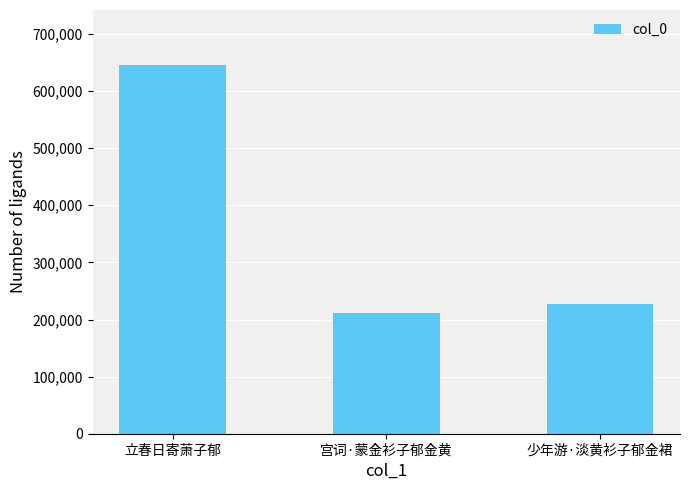

What is the change in value from 立春日寄萧子郁 to 少年游·淡黄衫子郁金裙?

-418619